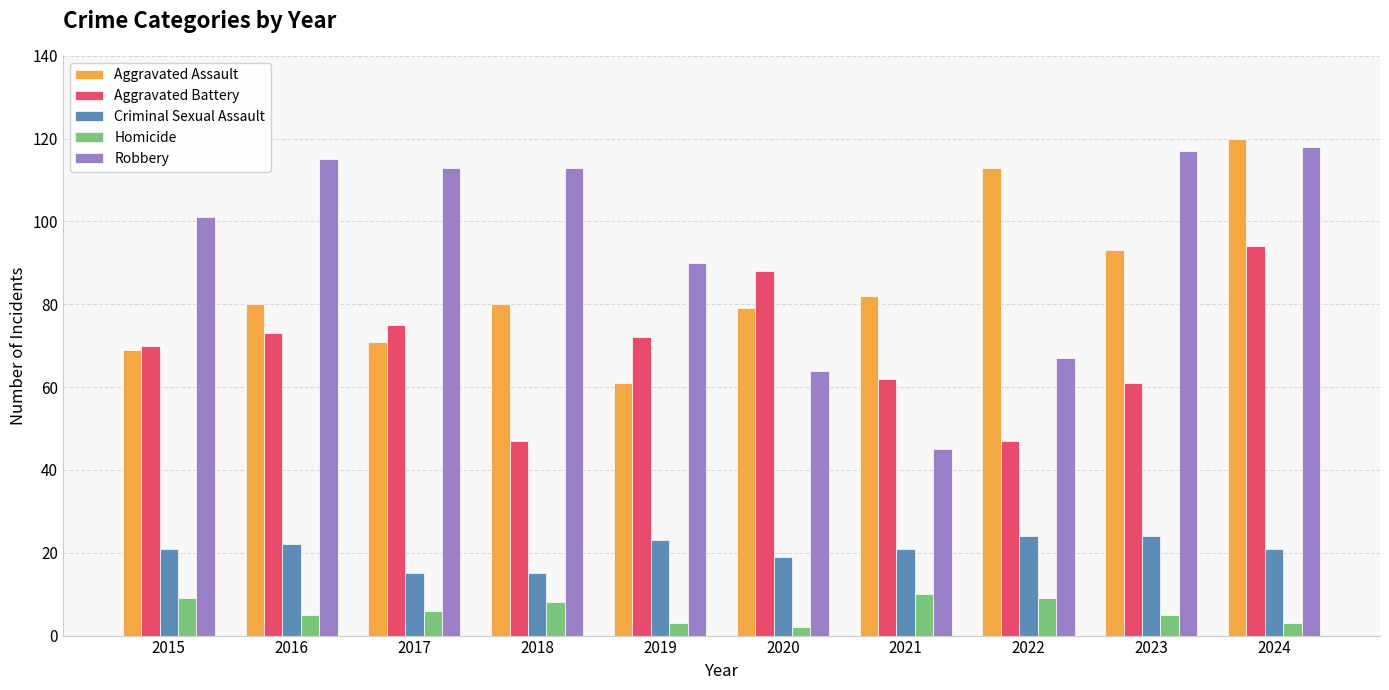

The value of Aggravated Assault at 2022 is 44. True or false?

False